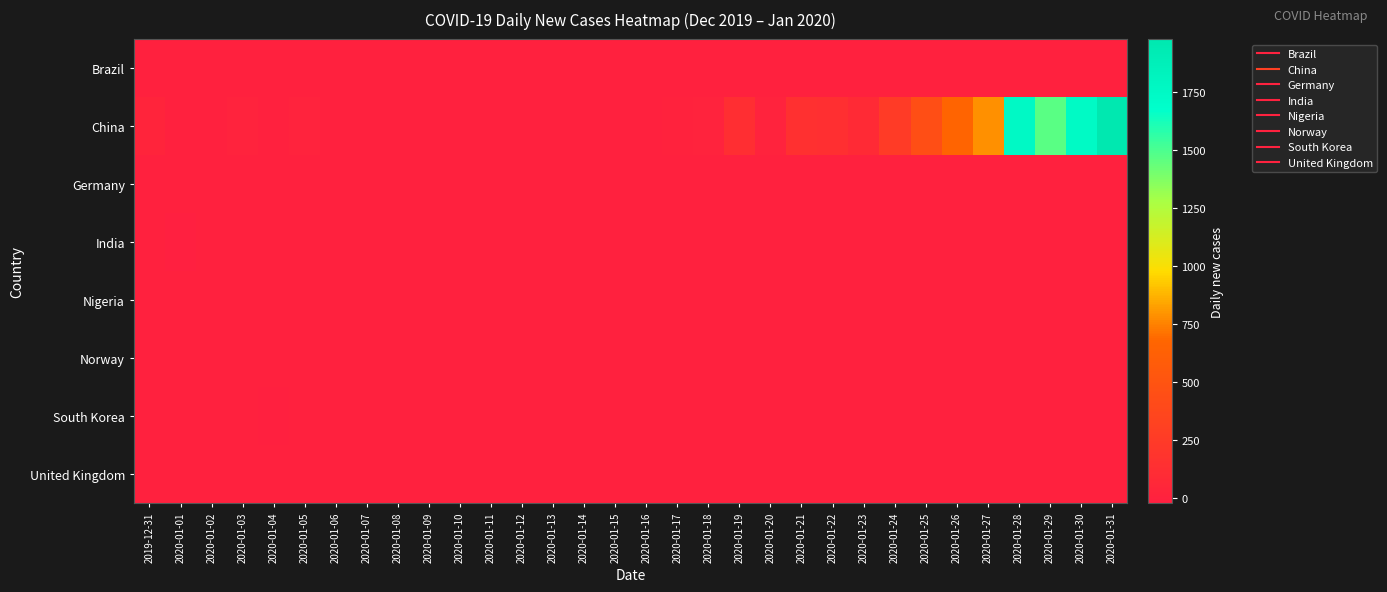

Rank the series at 2020-01-10 from lowest to highest value.

Brazil, China, Germany, India, Nigeria, Norway, South Korea, United Kingdom